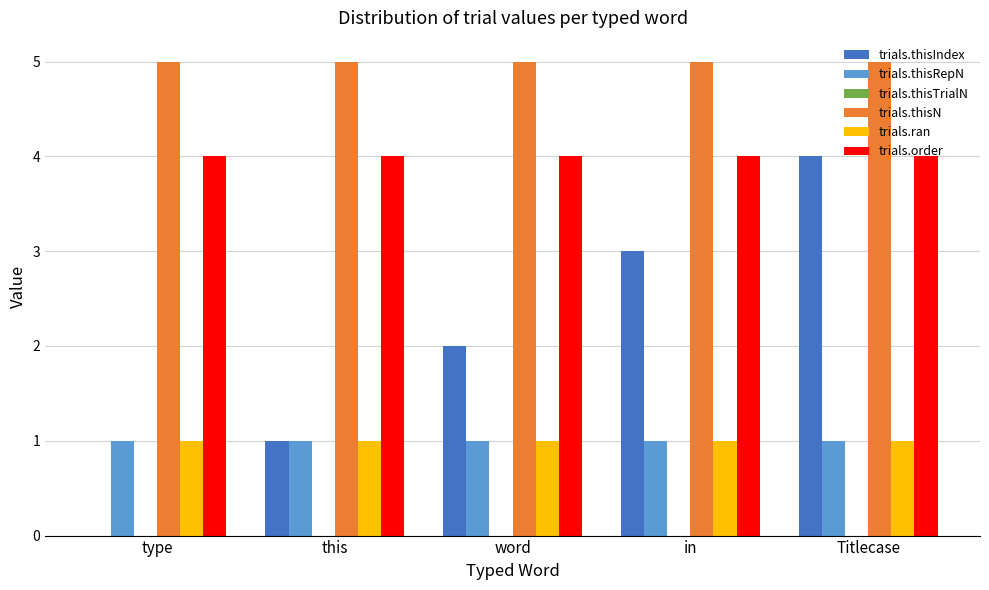

What is the greatest value displayed?

5